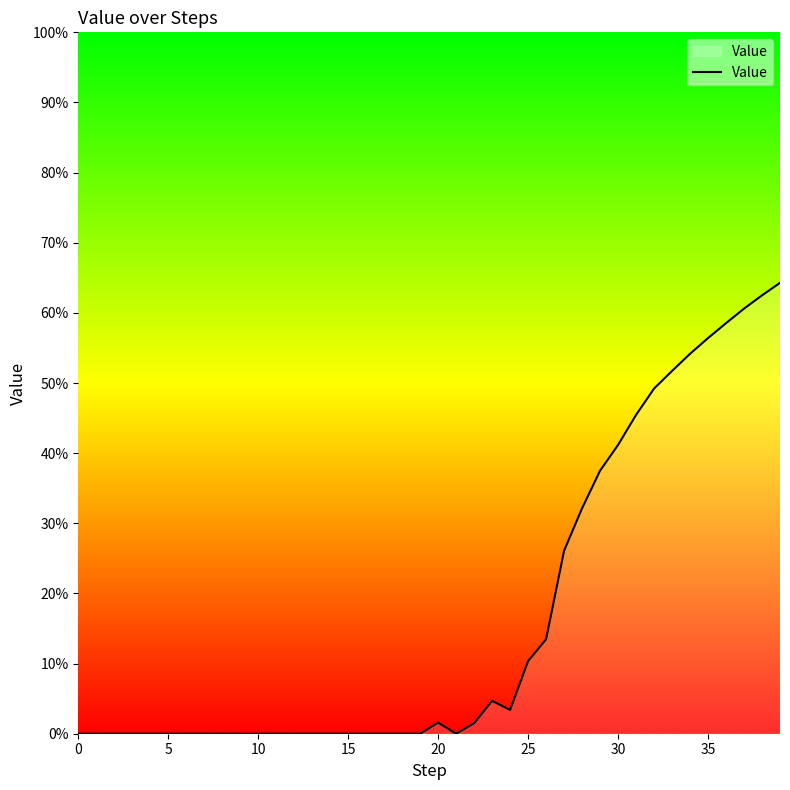

Is this an area chart (filled region under the line)?

Yes